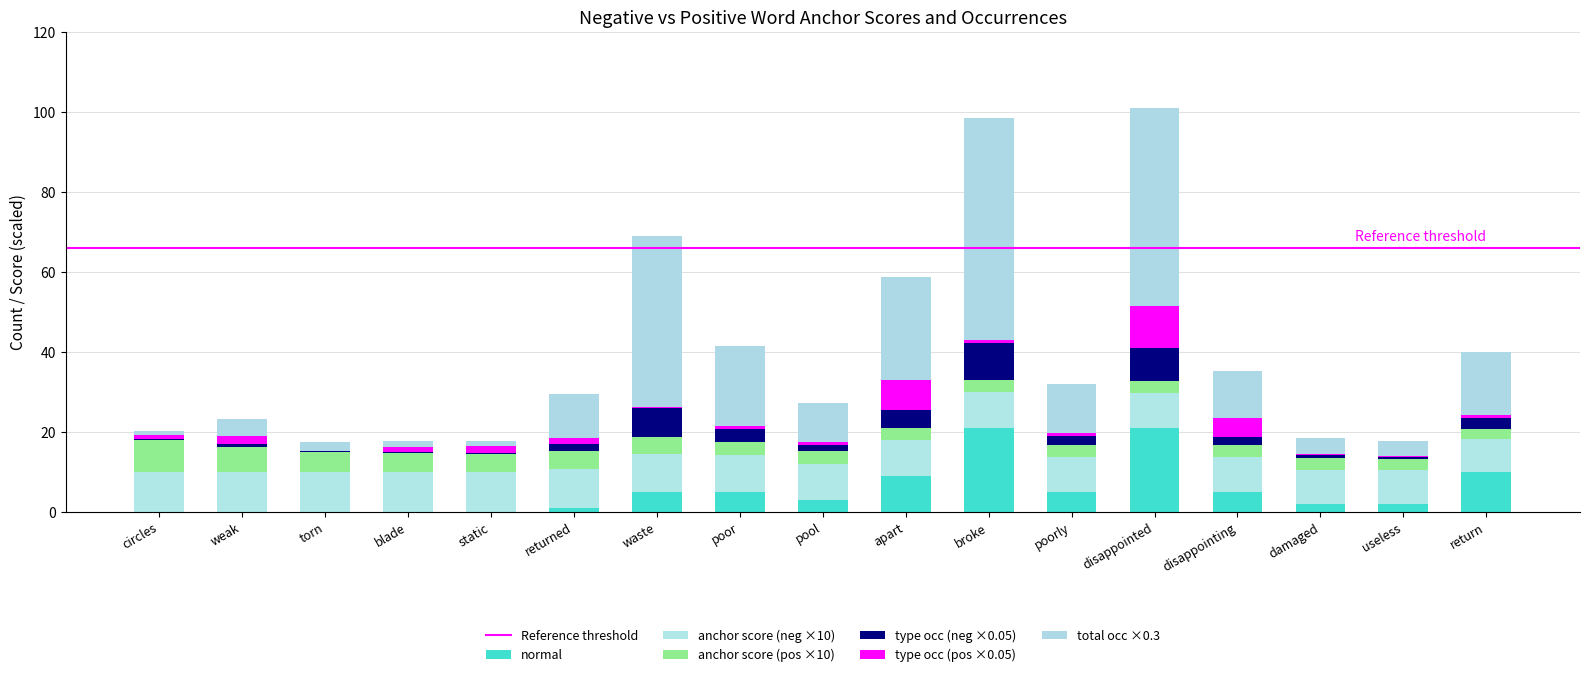

Are the bars horizontal?

No